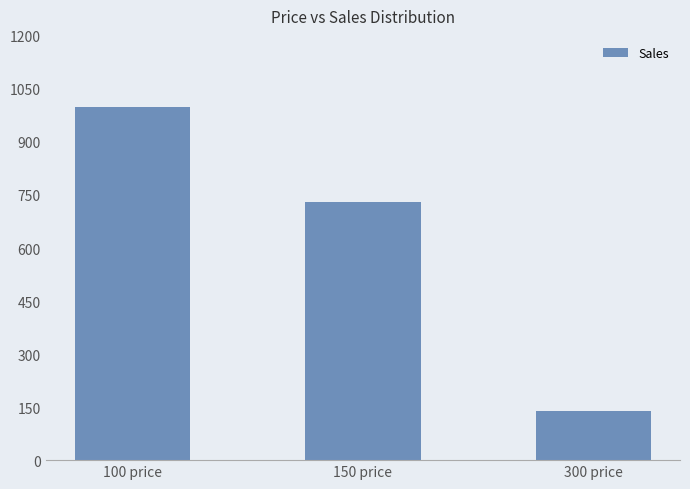

True or false: the data shows 474 at 100 price.

False